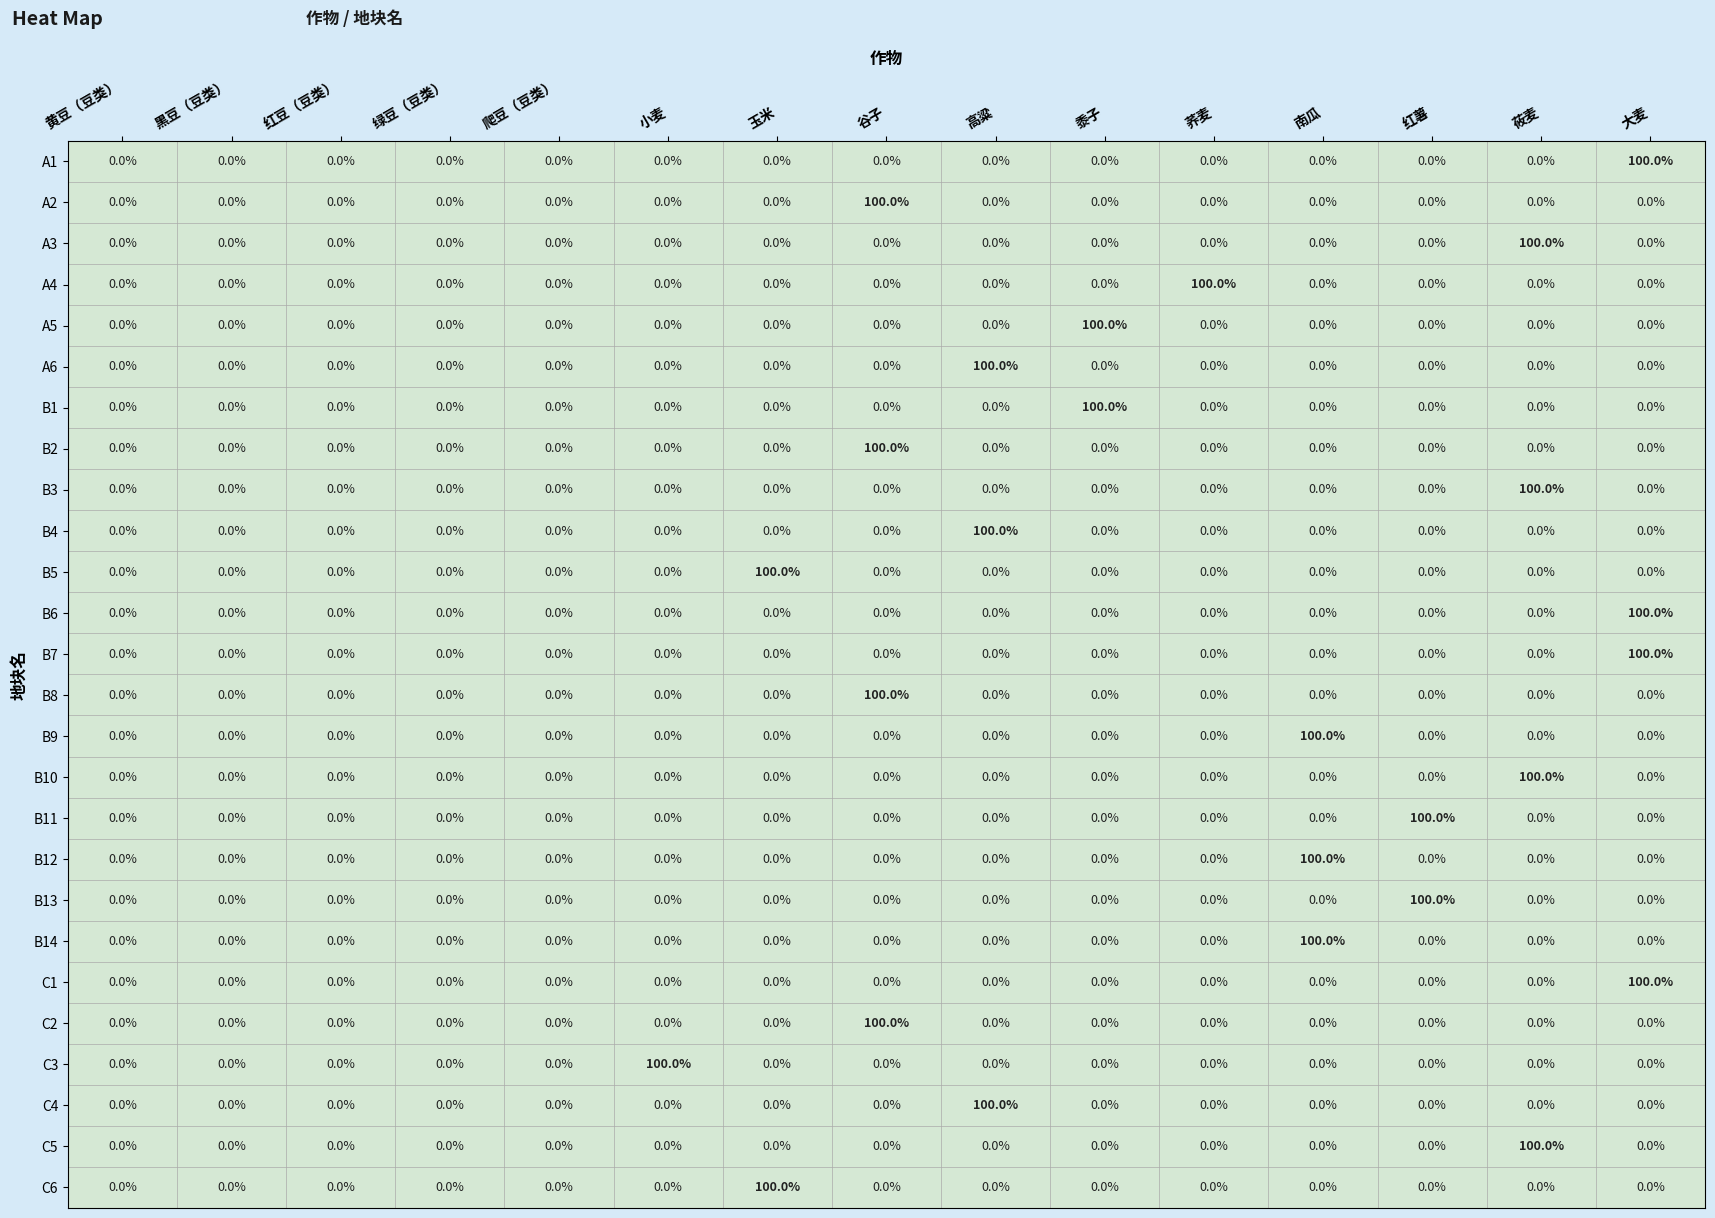

What is the sum of all B5 values?

100